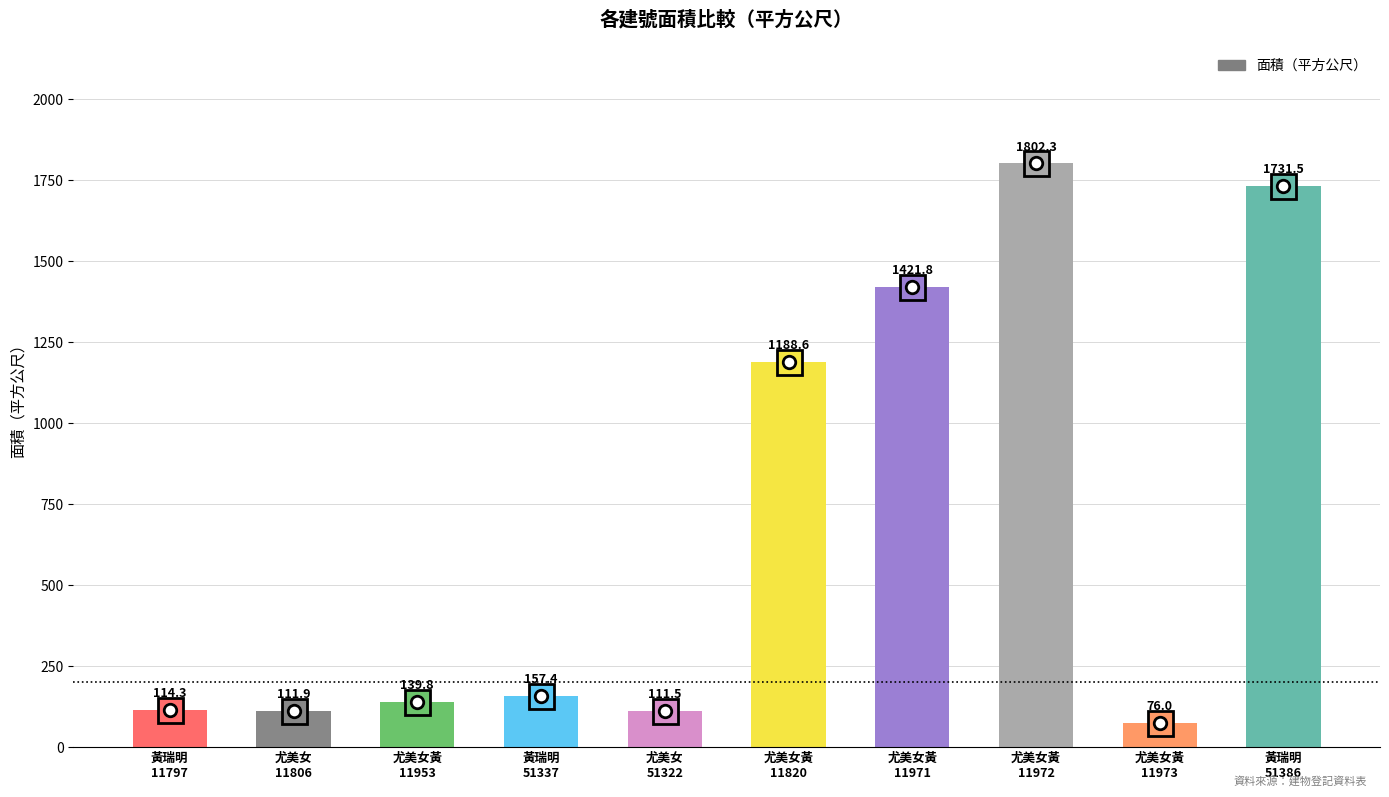

Rank the categories by value from highest to lowest.

尤美女黃
11972, 黃瑞明
51386, 尤美女黃
11971, 尤美女黃
11820, 黃瑞明
51337, 尤美女黃
11953, 黃瑞明
11797, 尤美女
11806, 尤美女
51322, 尤美女黃
11973